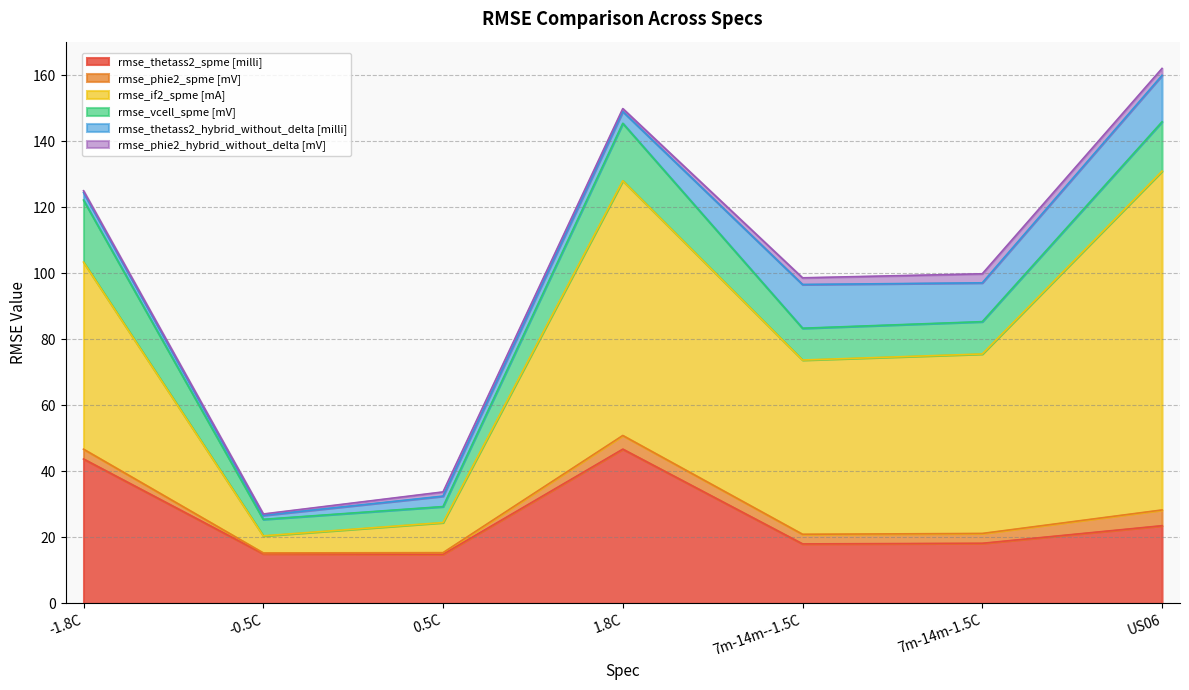

The rmse_phie2_hybrid_without_delta [mV] series shows 0.3 at 1.8C. True or false?

False